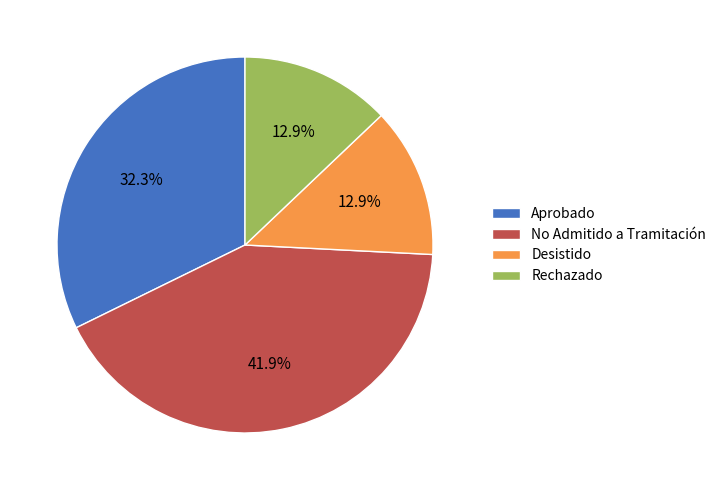

What percentage is the Rechazado slice, to the nearest percent?

13%